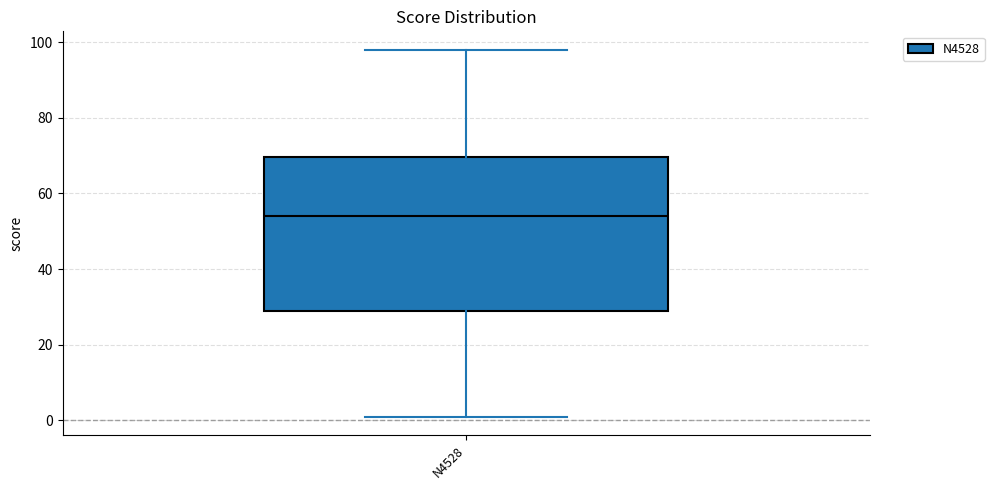

Read this box plot against the y-axis: the position of the median line, the range covered by the box, and the ends of both whiskers. The values are not printed on the chart, so give them approximately, as read against the axis.

median 54, box 30 to 70, whiskers 2 to 98